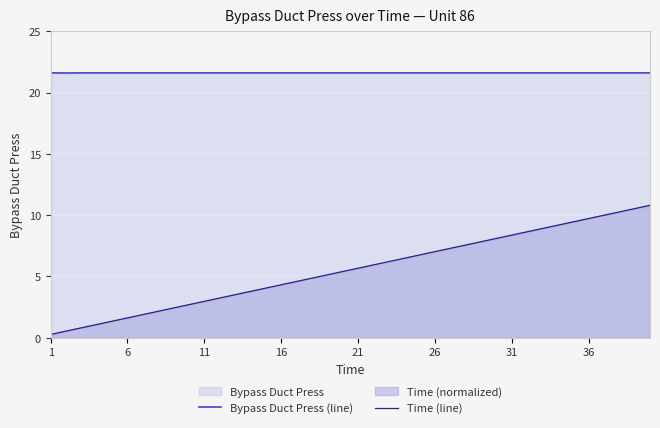

How many lines are shown in the chart?

2